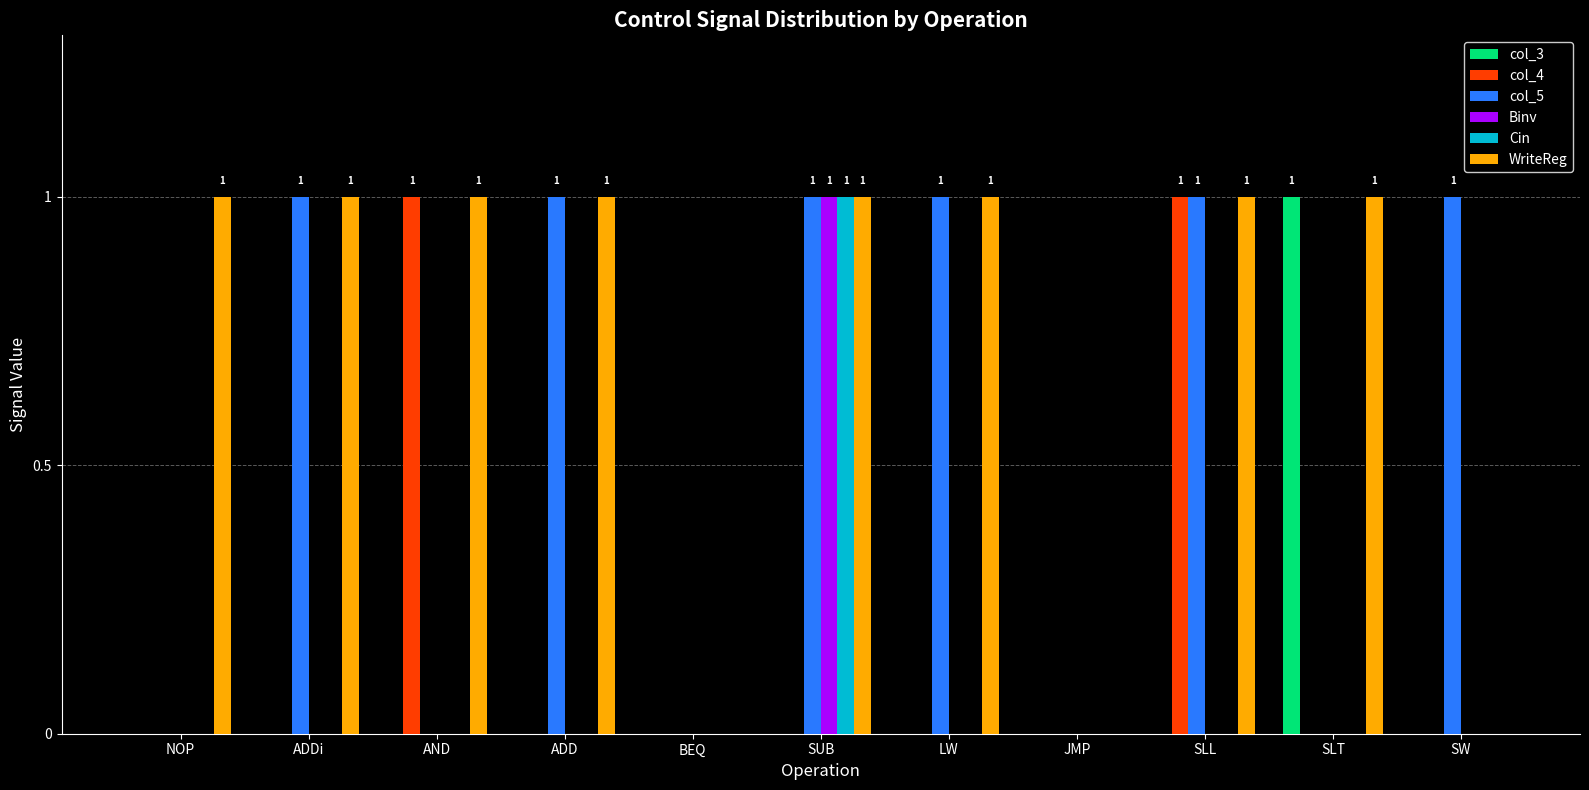

Is it true that col_4 equals 0 at ADD?

True